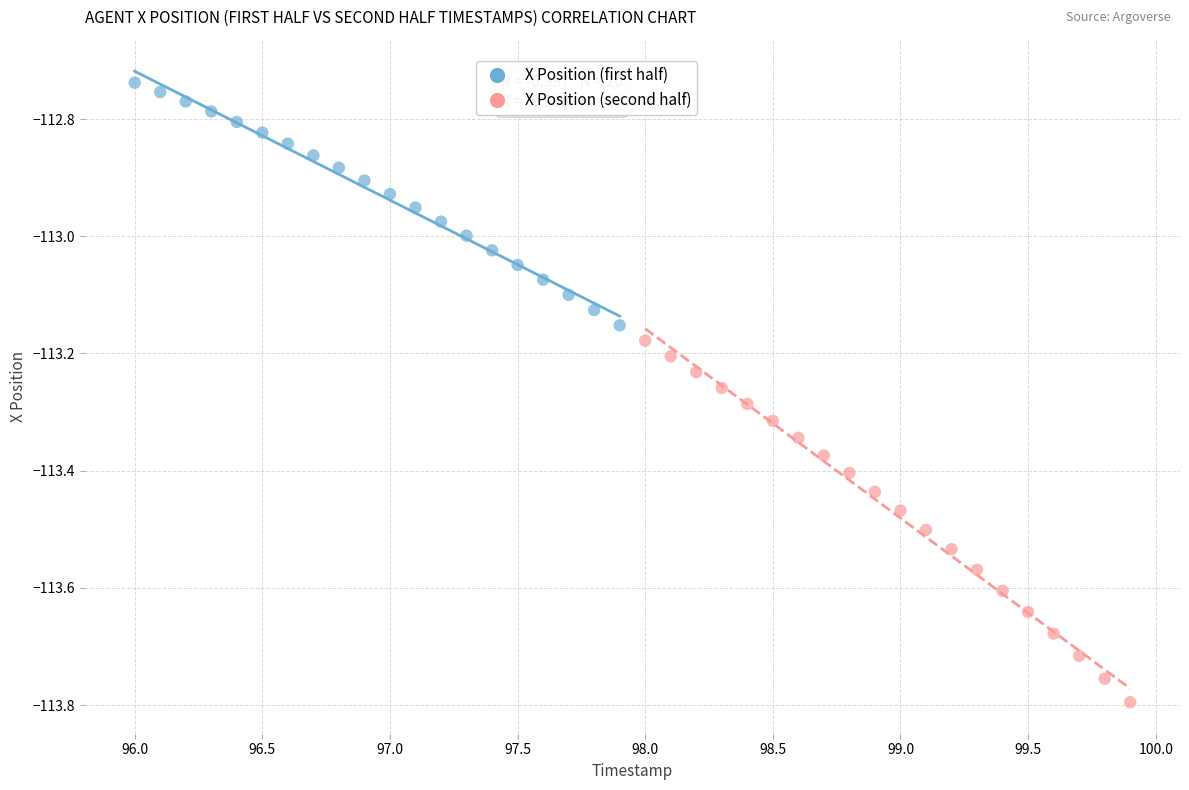

What are all the series names shown in the legend?

X Position (first half), X Position (second half)